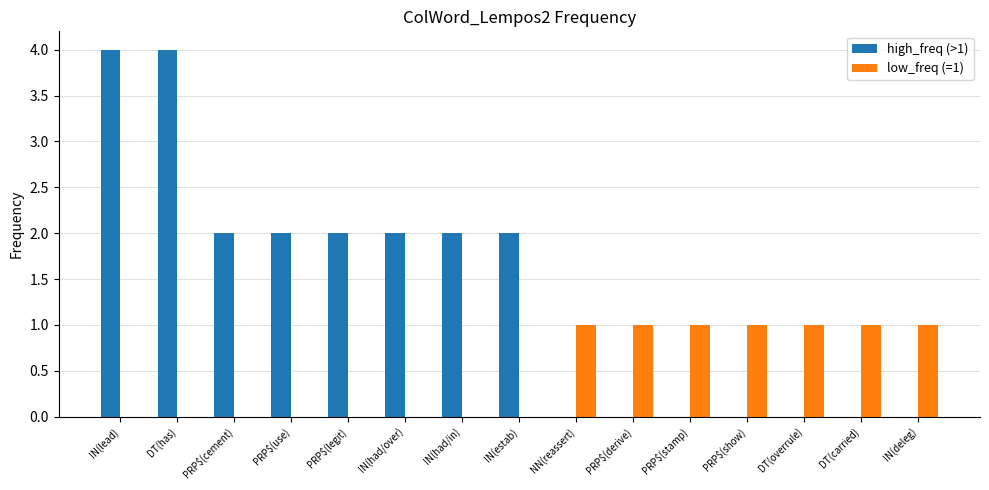

What is the total value across all series at DT(overrule)?

1